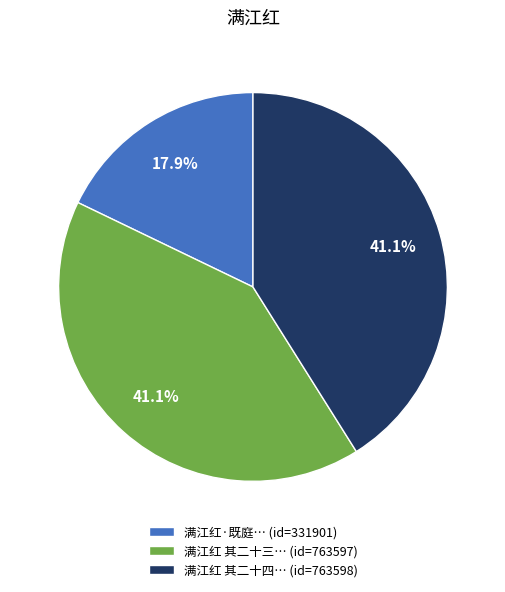

Approximately how many times larger is the value at 满江红 其二十三… (id=763597) compared to 满江红·既庭… (id=331901)?

2.3